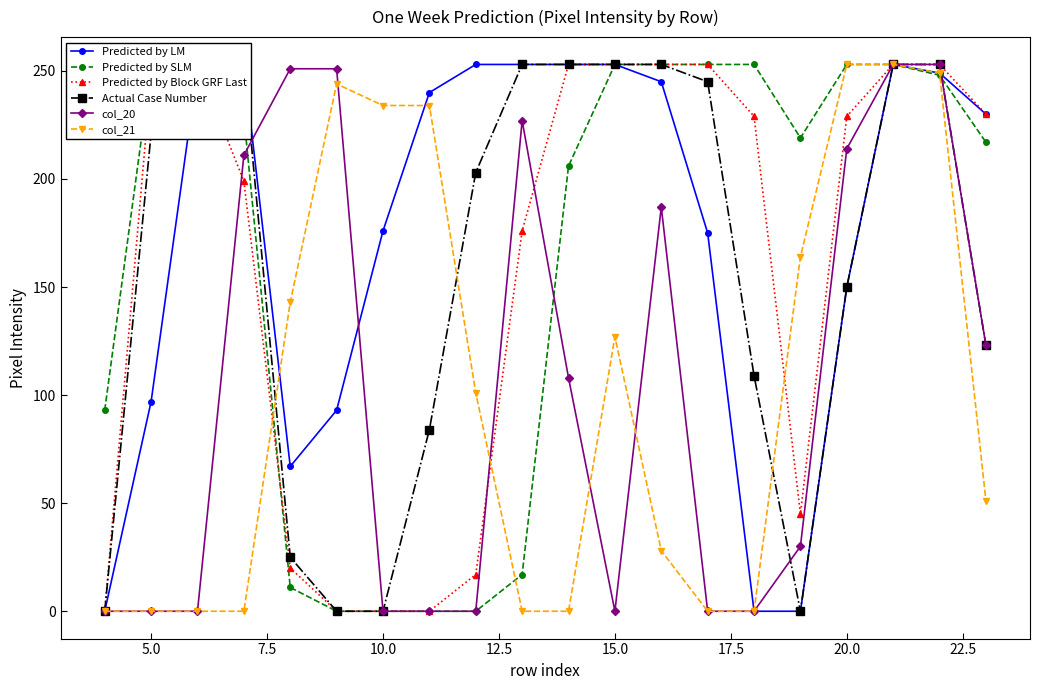

List the series in order of their peak value, highest first.

Predicted by LM, Predicted by SLM, Predicted by Block GRF Last, Actual Case Number, col_20, col_21